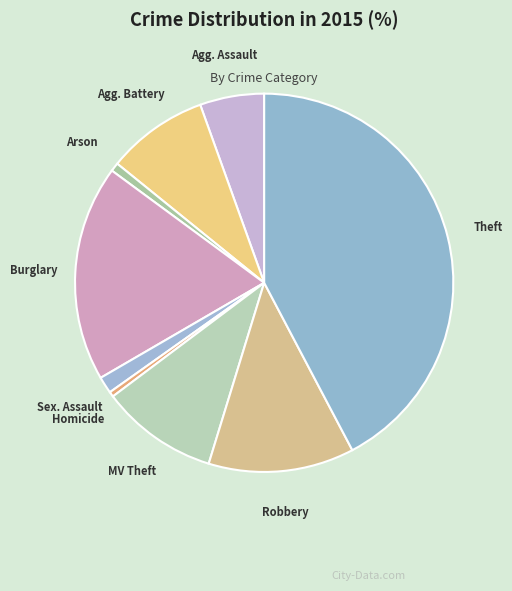

Count the number of slices in the pie.

9